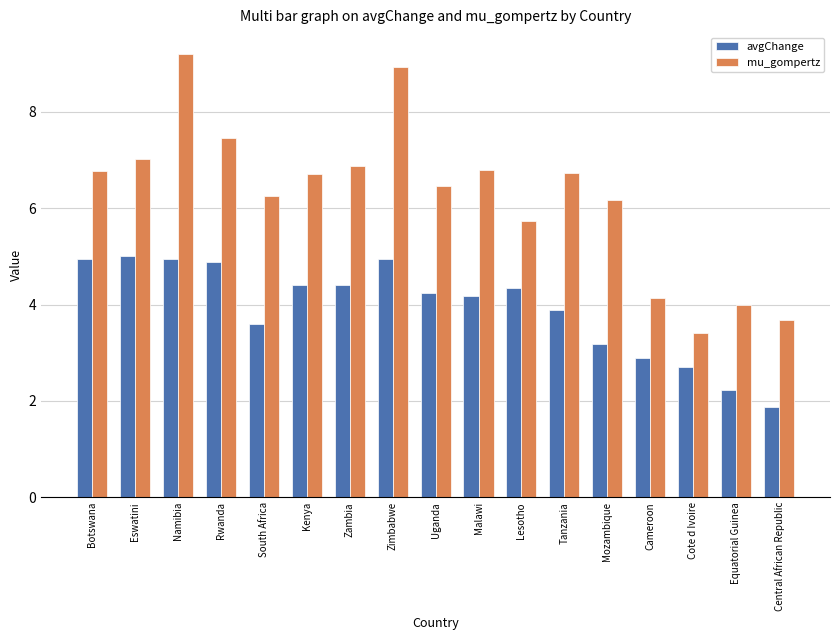

How many data points in avgChange are less than 4?

7